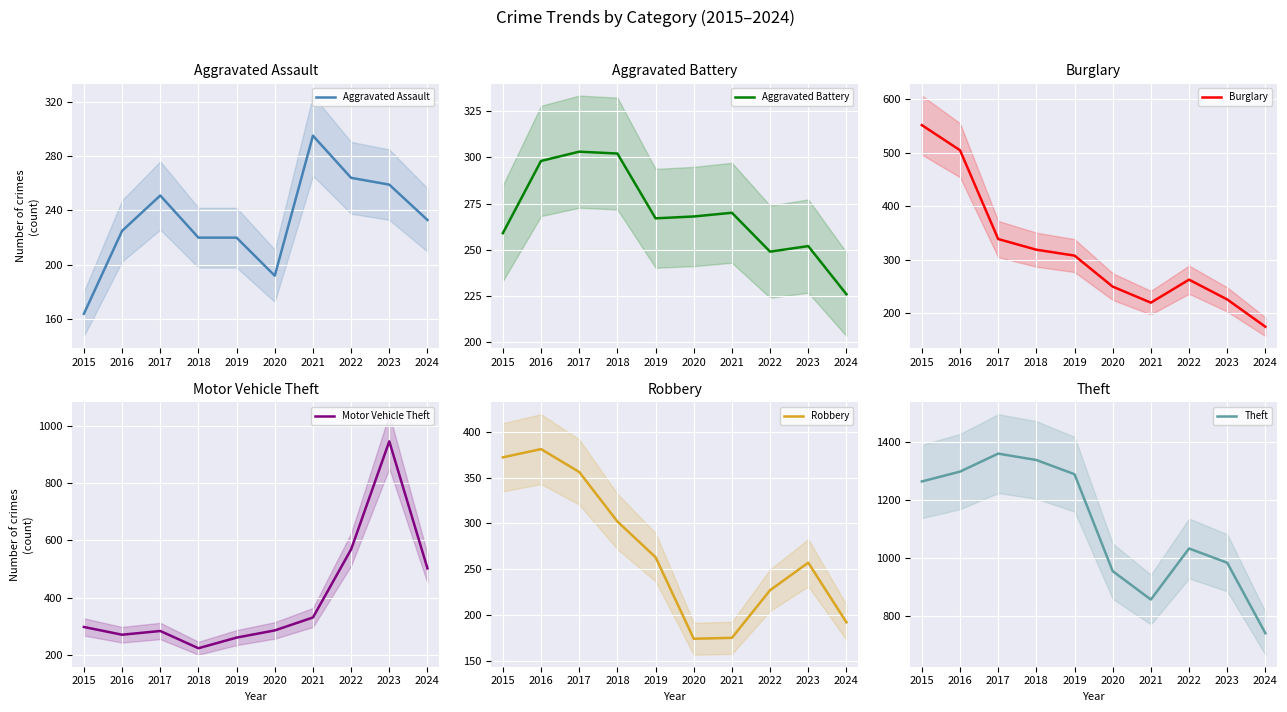

What is the difference between the maximum and second lowest values in the Motor Vehicle Theft series?

683